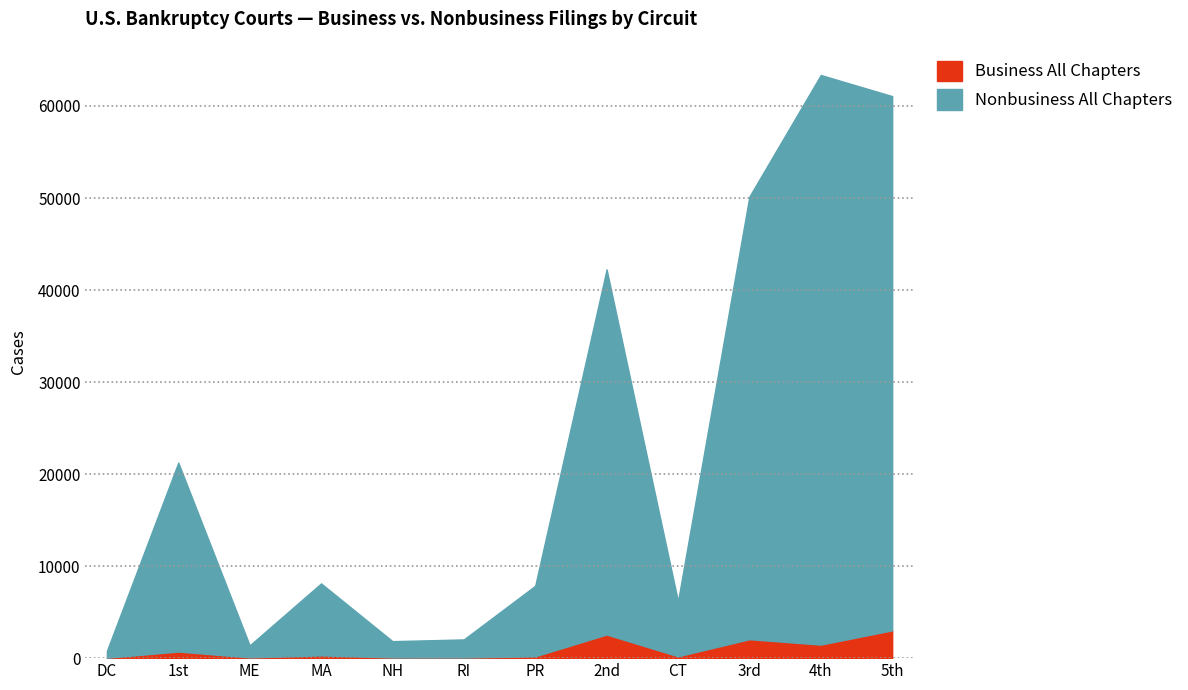

What is the label of the 12th point from the left?

5th